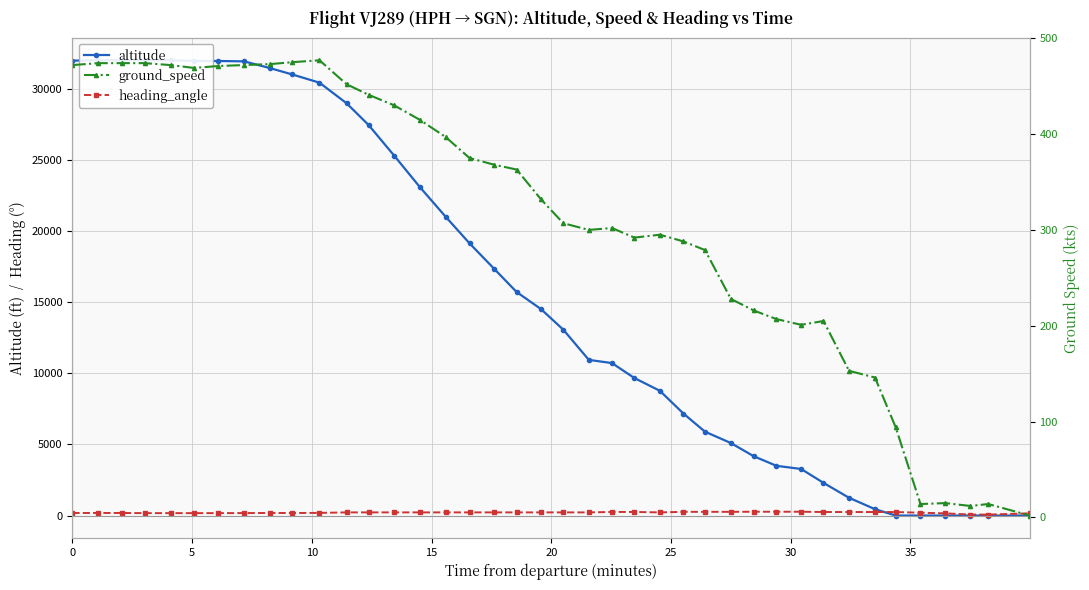

Is it true that ground_speed equals 710 at 10?

False